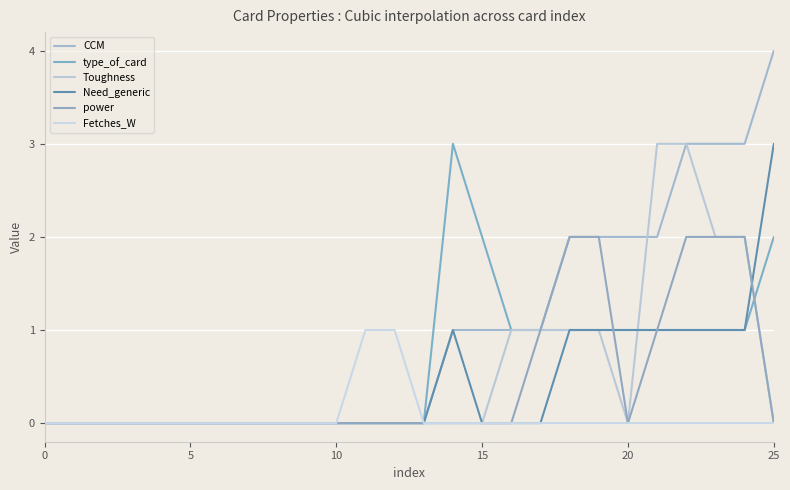

What are all the series names shown in the legend?

CCM, type_of_card, Toughness, Need_generic, power, Fetches_W